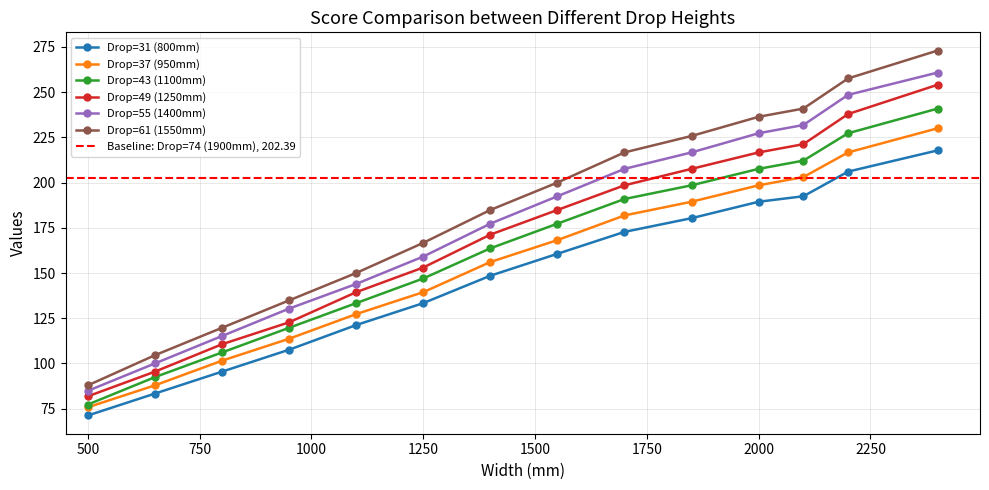

Reading left to right, transcribe all the data shown in this chart.

Drop=31 (800mm): 71.2	83.3	95.5	107.6	121.2	133.4	148.5	160.6	172.7	180.3	189.4	192.4	206.1	217.8
Drop=37 (950mm): 75.8	87.9	101.5	113.7	127.3	139.4	156.1	168.2	181.8	189.4	198.5	203.1	216.7	230.0
Drop=43 (1100mm): 77.3	92.4	106.1	119.7	133.4	147.0	163.7	177.3	190.9	198.5	207.6	212.1	227.3	240.9
Drop=49 (1250mm): 81.8	95.5	110.6	122.7	139.4	153.0	171.2	184.9	198.5	207.6	216.7	221.2	237.9	254.1
Drop=55 (1400mm): 84.9	100.0	115.2	130.3	144.0	159.1	177.3	192.4	207.6	216.7	227.3	231.8	248.5	260.8
Drop=61 (1550mm): 87.9	104.6	119.7	134.9	150.0	166.7	184.9	200.0	216.7	225.8	236.4	240.9	257.6	273.0